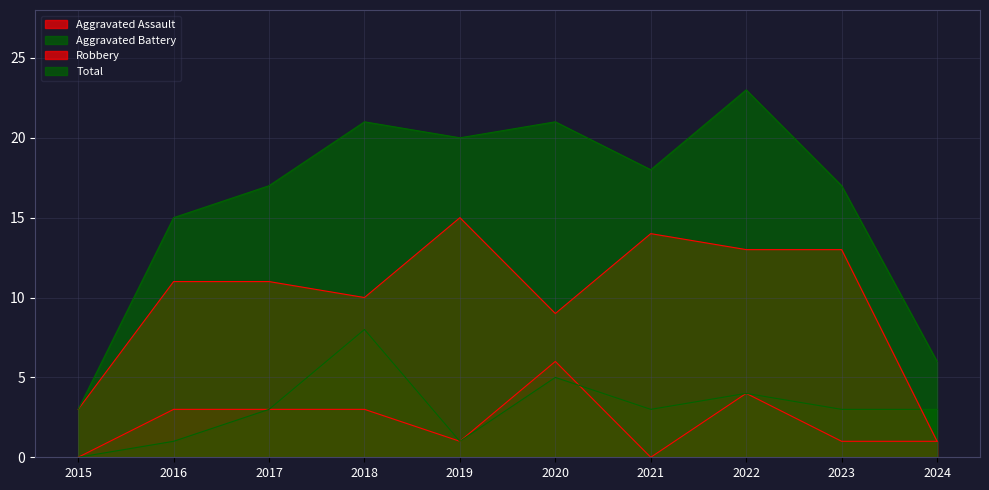

At which label does Total reach its minimum?

2015